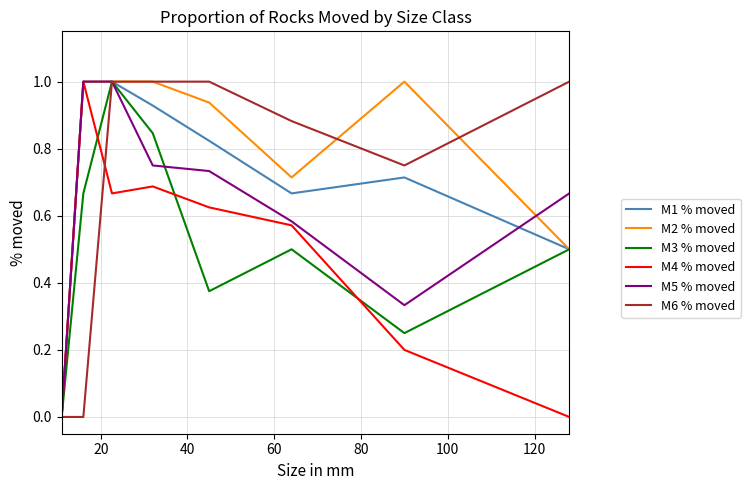

What is the maximum value for M1 % moved?

1.0